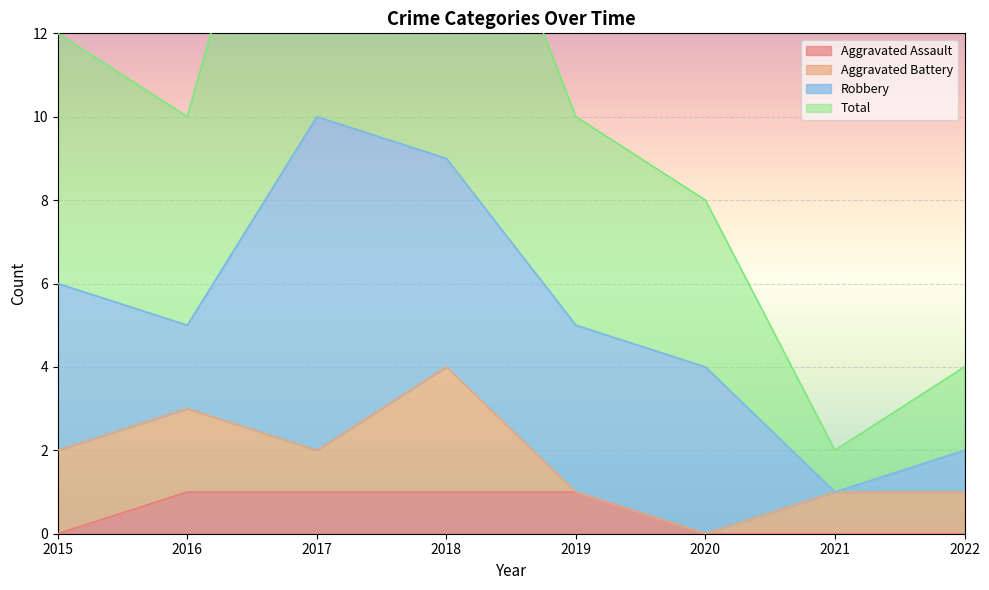

How many data points does each series have?

8